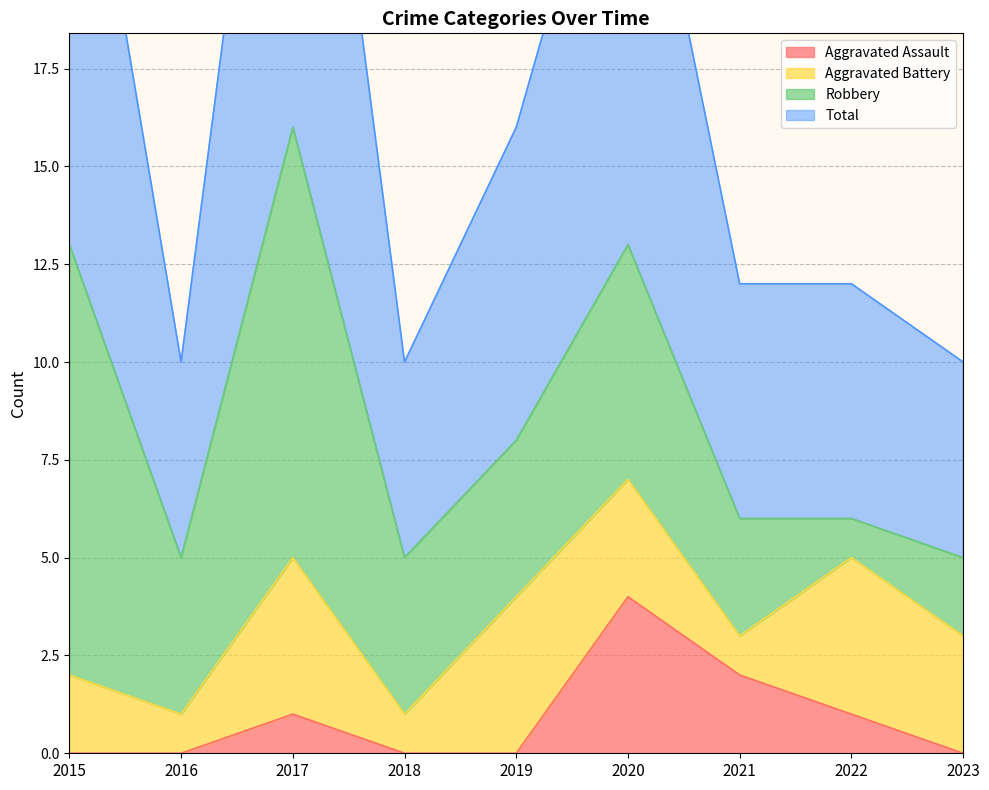

Is it true that Aggravated Assault equals 2 at 2021?

True